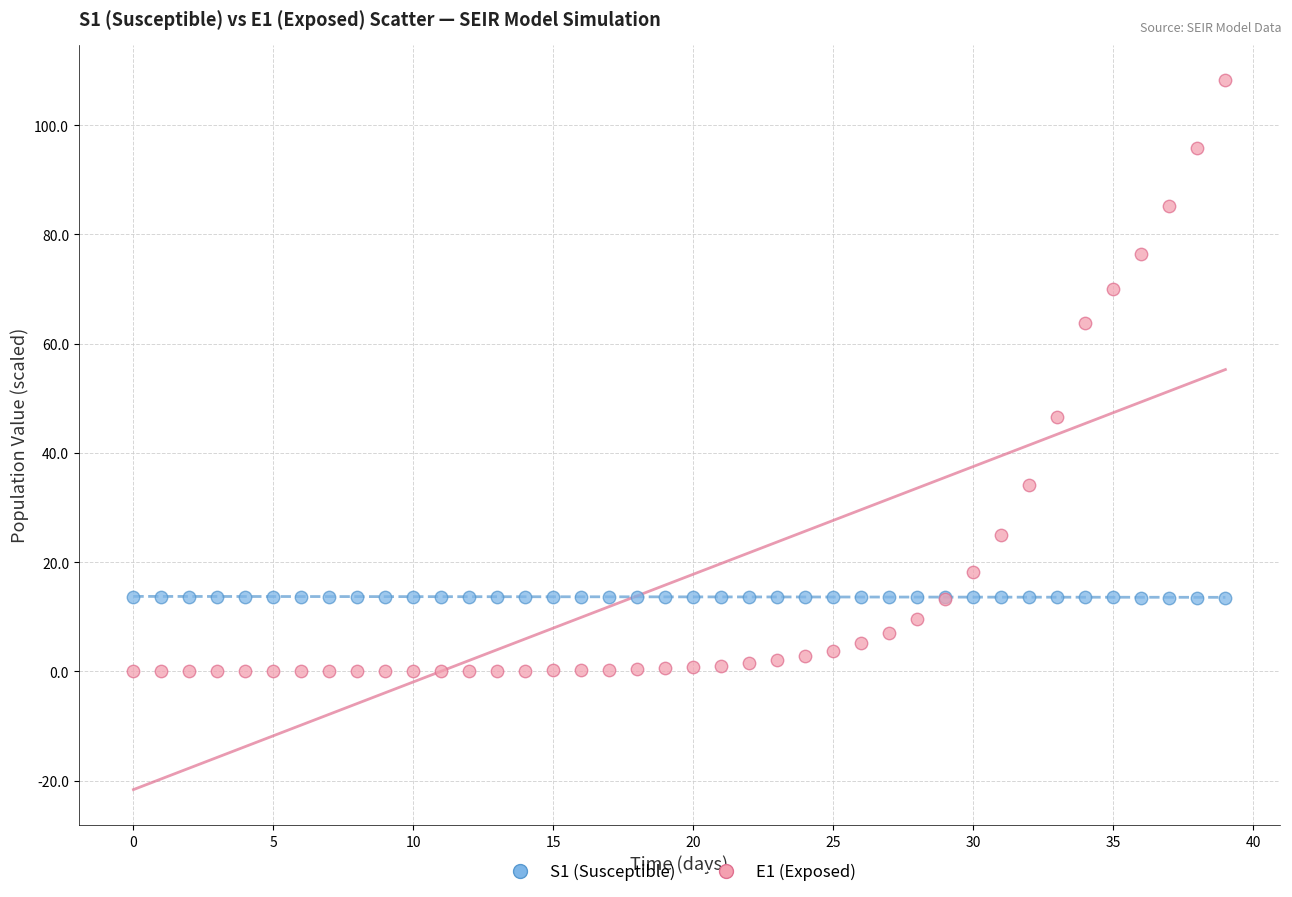

Across all series, what Y value is closest to 54?

46.6